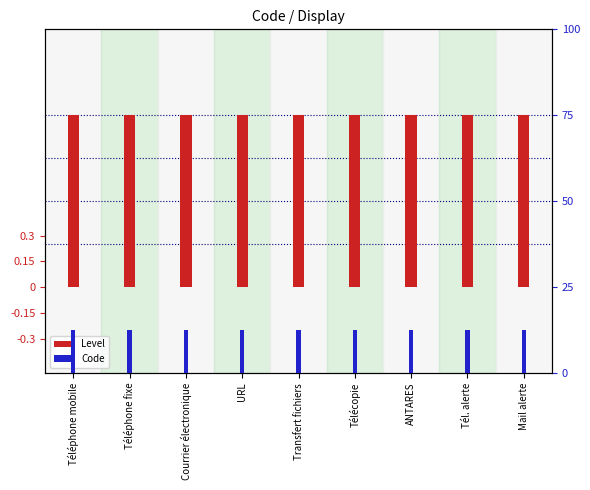

What is the sum of the Level values at Mail alerte and Transfert fichiers?

2.0